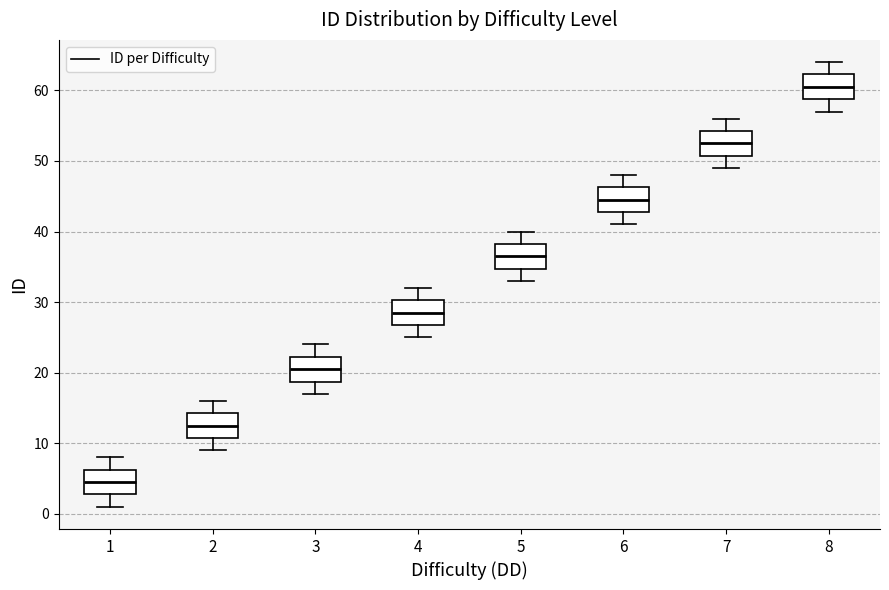

Reading left to right, transcribe this box plot: for each box, give where its median line is, the range the box spans, and where its two whiskers end, as read against the y-axis. The values are not printed on the chart, so give them approximately, as read against the axis.

1: median 5, box 3 to 6, whiskers 1 to 8
2: median 13, box 11 to 14, whiskers 9 to 16
3: median 21, box 19 to 22, whiskers 17 to 24
4: median 29, box 27 to 30, whiskers 25 to 32
5: median 37, box 35 to 38, whiskers 33 to 40
6: median 45, box 43 to 46, whiskers 41 to 48
7: median 53, box 51 to 54, whiskers 49 to 56
8: median 61, box 59 to 62, whiskers 57 to 64